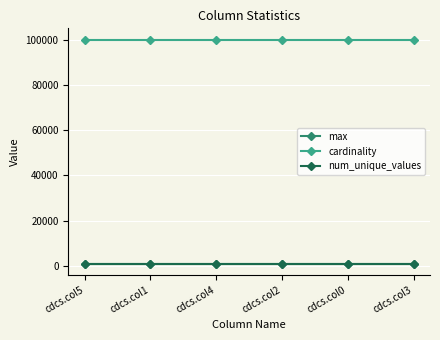

What is the average value of the num_unique_values series?

1000